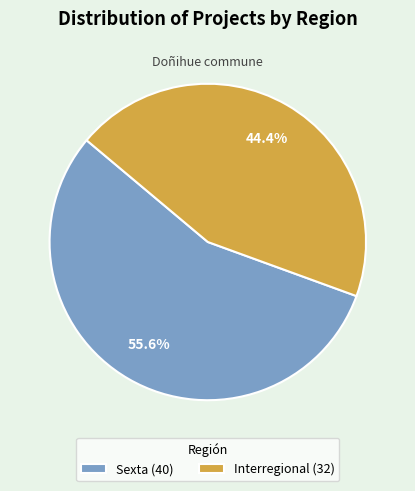

Is there any slice that represents more than half of the pie?

Yes